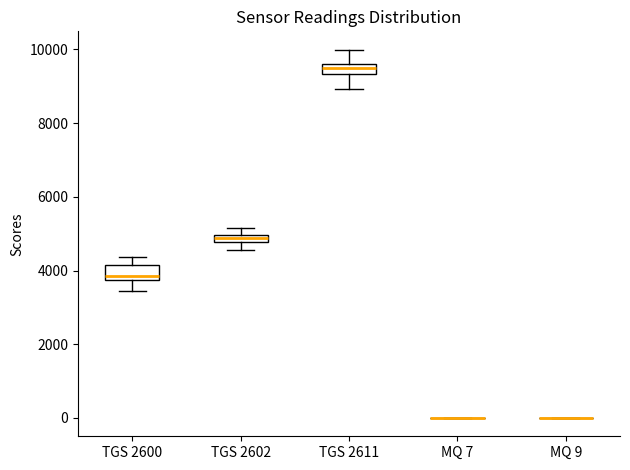

Where is the upper edge of the box for TGS 2600 on the y-axis? The values are not printed on the chart, so give them approximately, as read against the axis.

4200